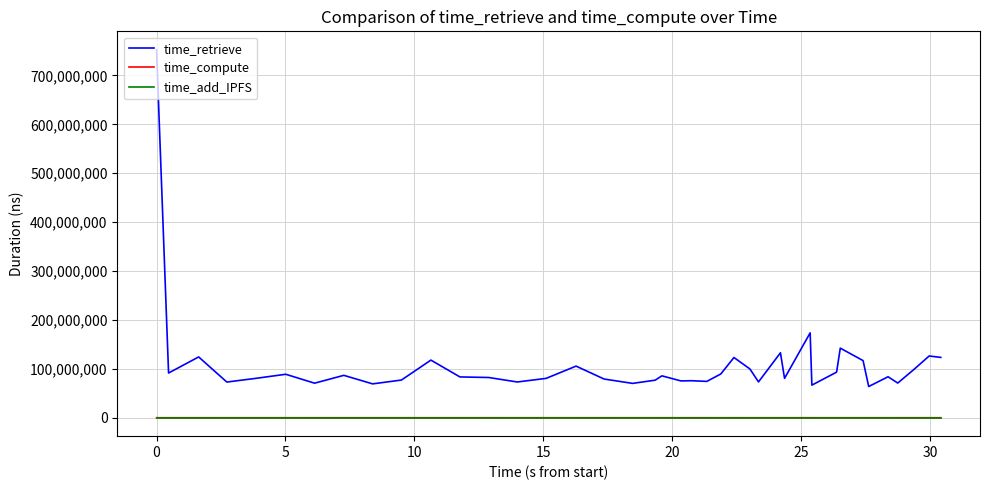

In time_compute, how many points are higher than both neighbors (excluding endpoints)?

12